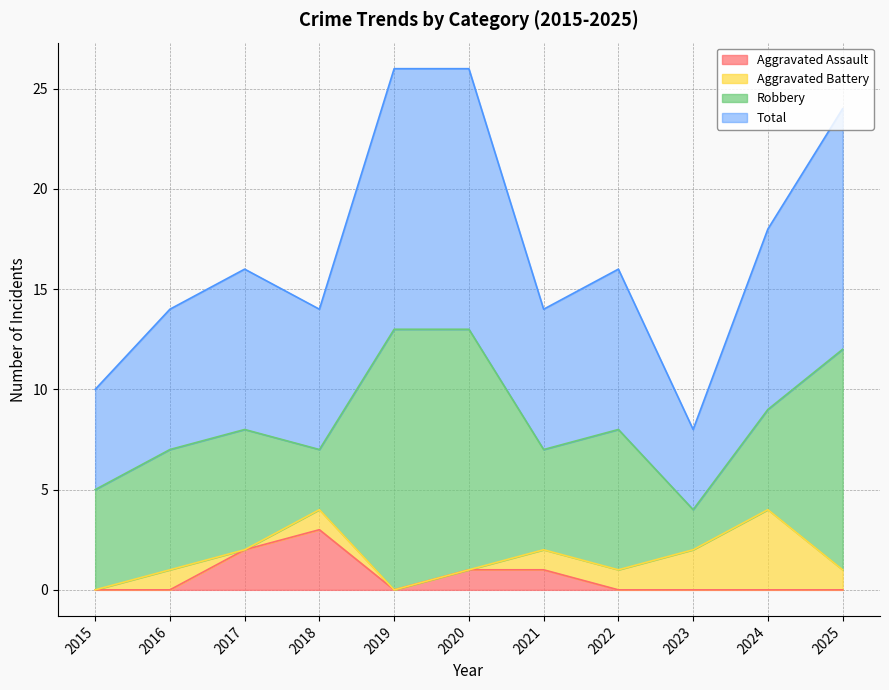

How many interior local valleys does the Aggravated Assault series have?

1